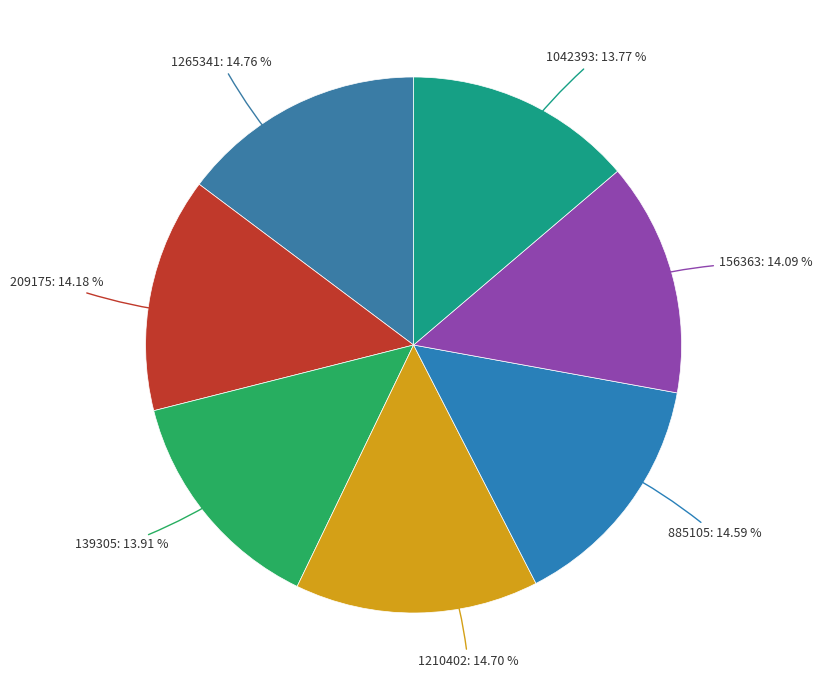

To the nearest percent, what is the combined percentage of 139305 and 1042393?

28%